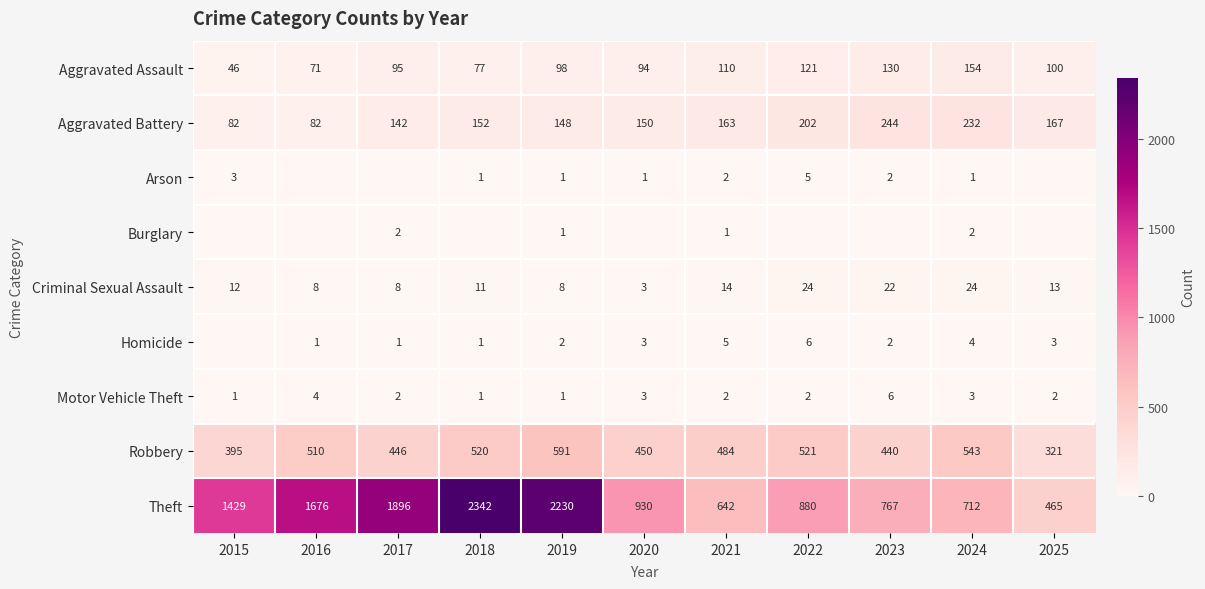

What is the difference between the Robbery values at 2025 and 2021?

163